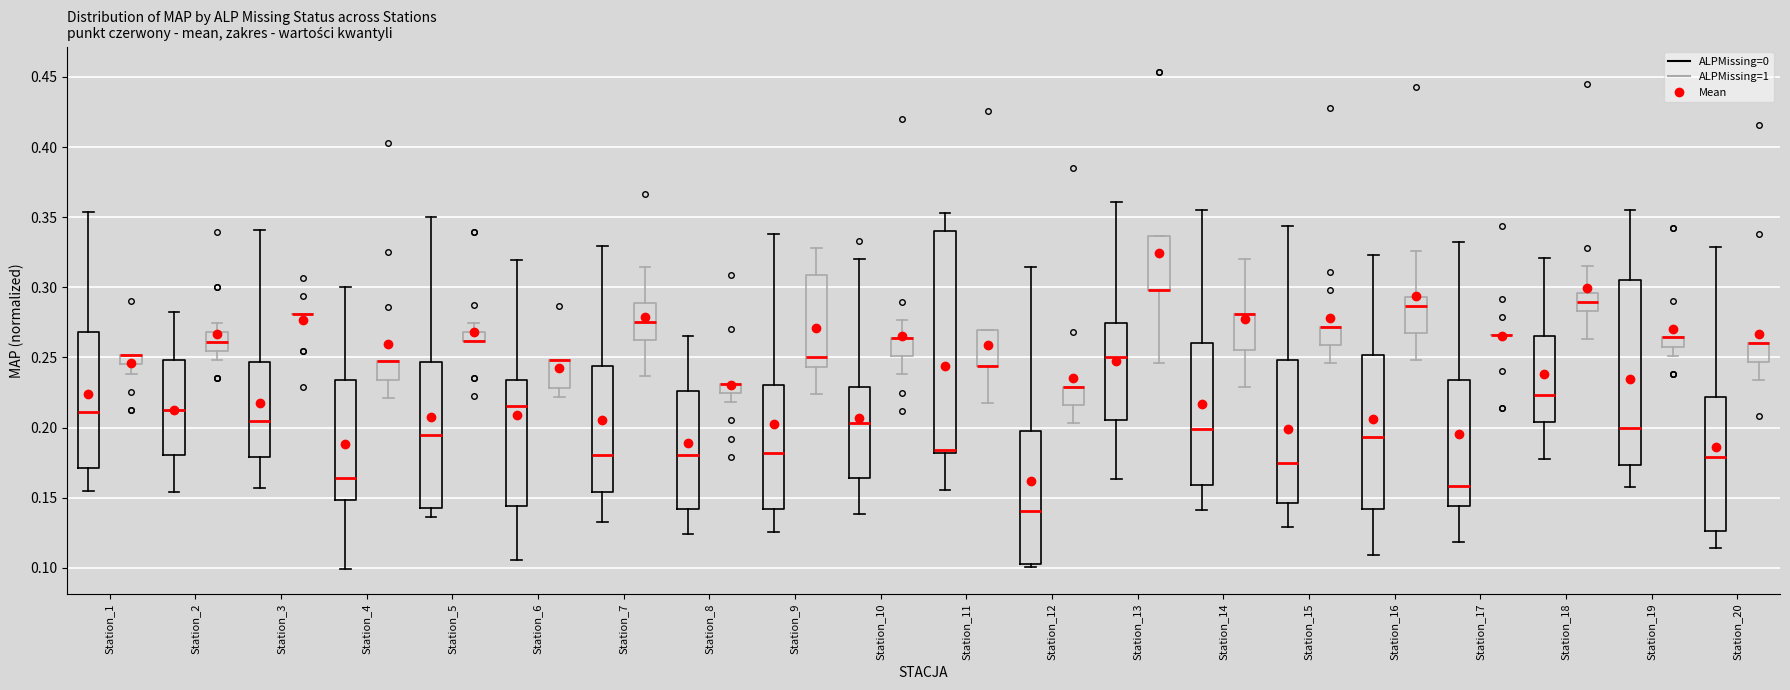

Which box is the tallest, from its lower edge to its upper edge?

Station_11 (ALPMissing=0)